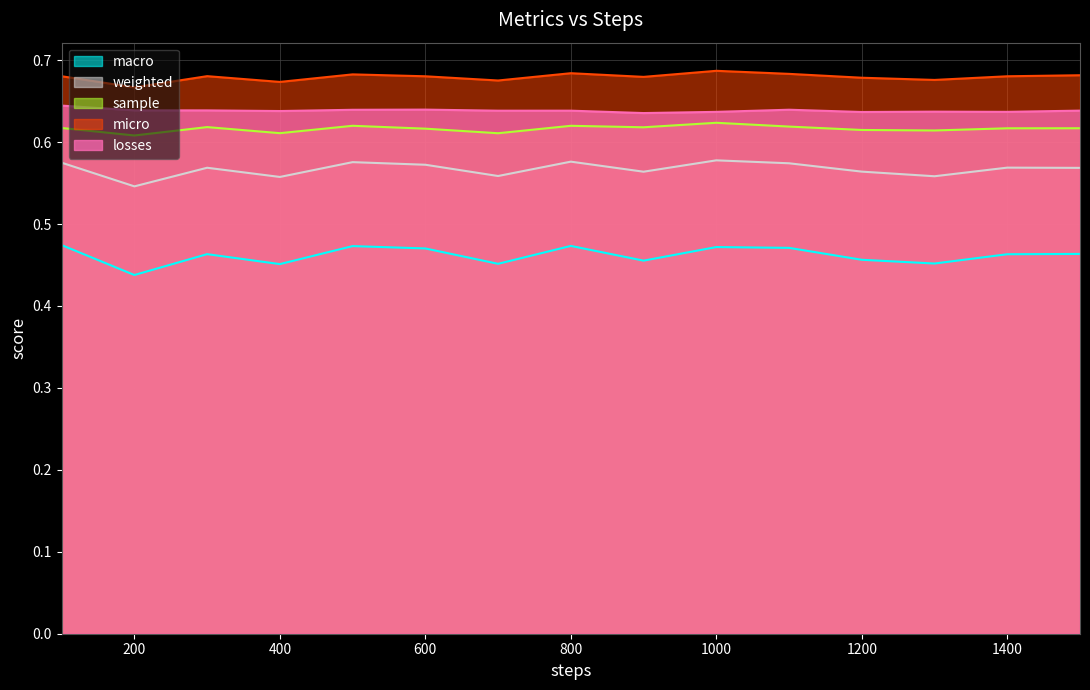

Count the macro values in the range 0 to 1.

15